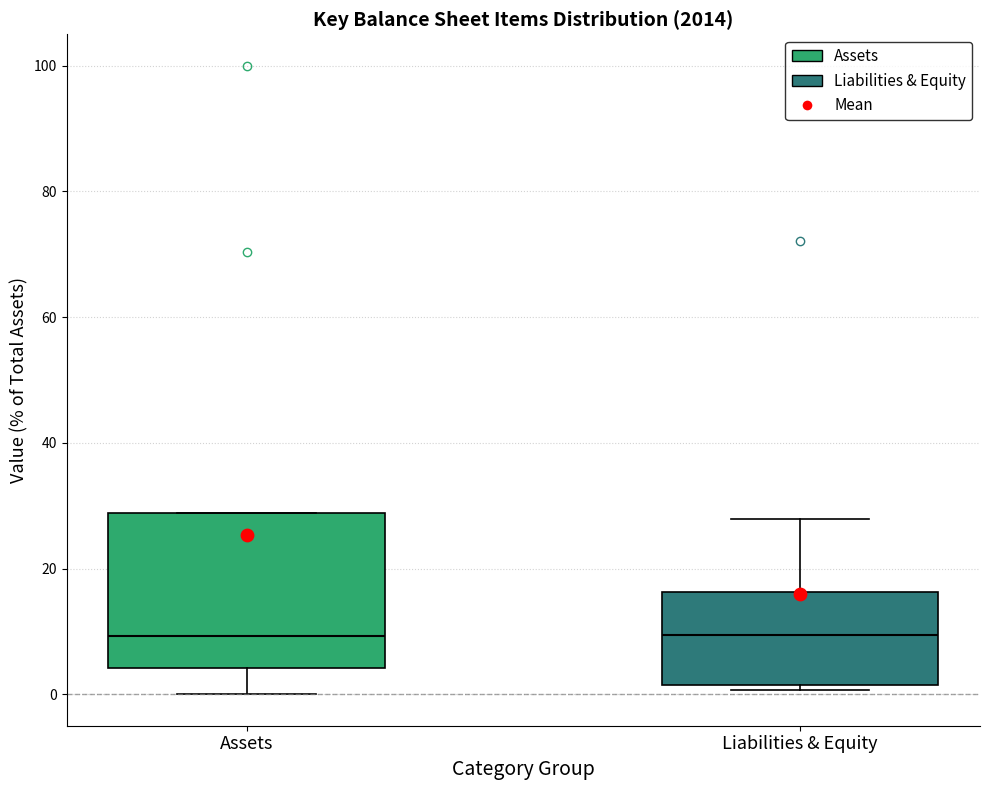

Reading left to right, read every box against the y-axis: the position of its median line, the range the box covers, and the ends of its whiskers. The values are not printed on the chart, so give them approximately, as read against the axis.

Assets: median 10, box 4 to 28, whiskers 0 to 28
Liabilities & Equity: median 10, box 2 to 16, whiskers 0 to 28